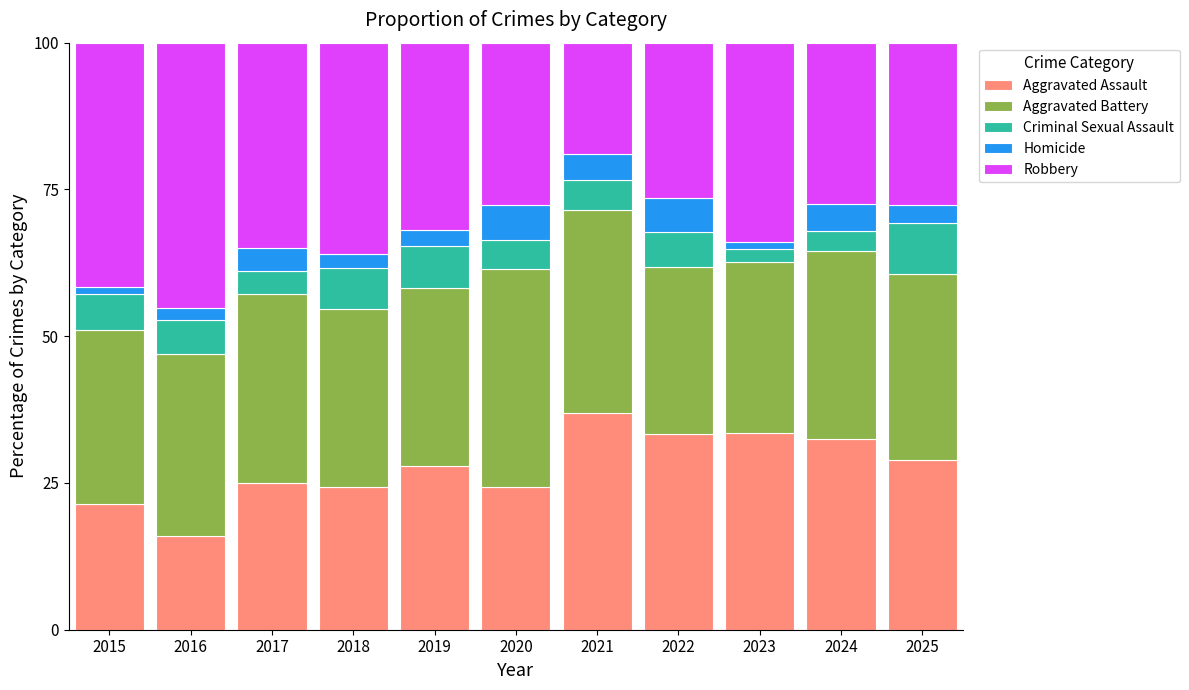

What is the lowest value of the Aggravated Assault series?

16.0